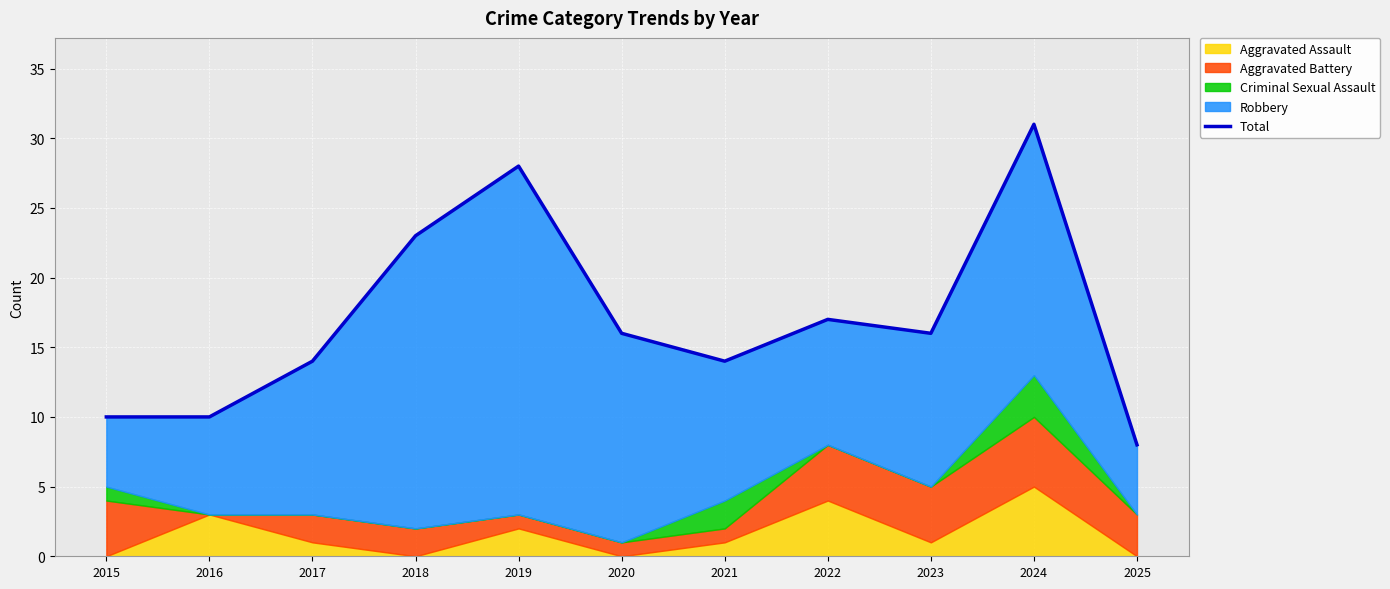

Which label corresponds to the smallest value in the chart?

2025